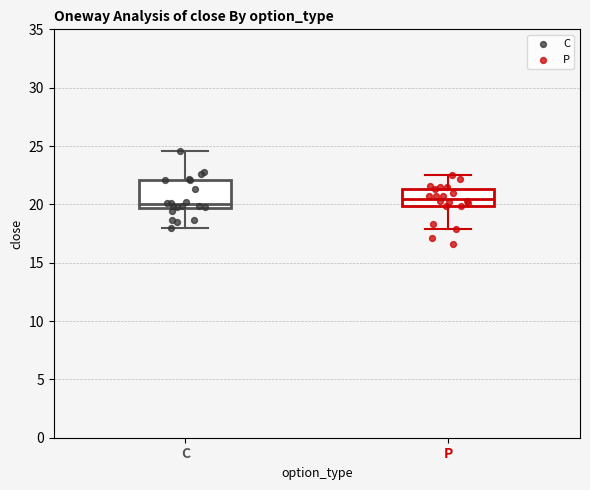

Which box is the tallest, from its lower edge to its upper edge?

C